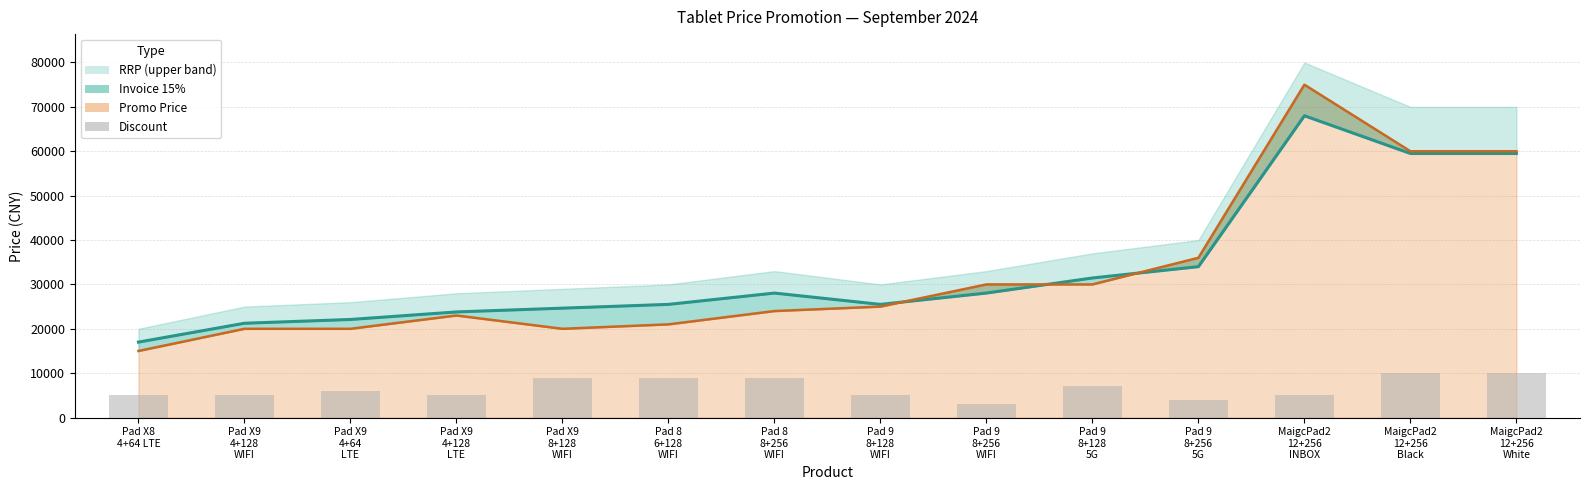

Reading left to right, extract all data points from this chart.

Pad X8
4+64 LTE=5000	Pad X9
4+128
WIFI=5000	Pad X9
4+64
LTE=6000	Pad X9
4+128
LTE=5000	Pad X9
8+128
WIFI=9000	Pad 8
6+128
WIFI=9000	Pad 8
8+256
WIFI=9000	Pad 9
8+128
WIFI=5000	Pad 9
8+256
WIFI=3000	Pad 9
8+128
5G=7000	Pad 9
8+256
5G=4000	MaigcPad2
12+256
INBOX=5000	MaigcPad2
12+256
Black=10000	MaigcPad2
12+256
White=10000